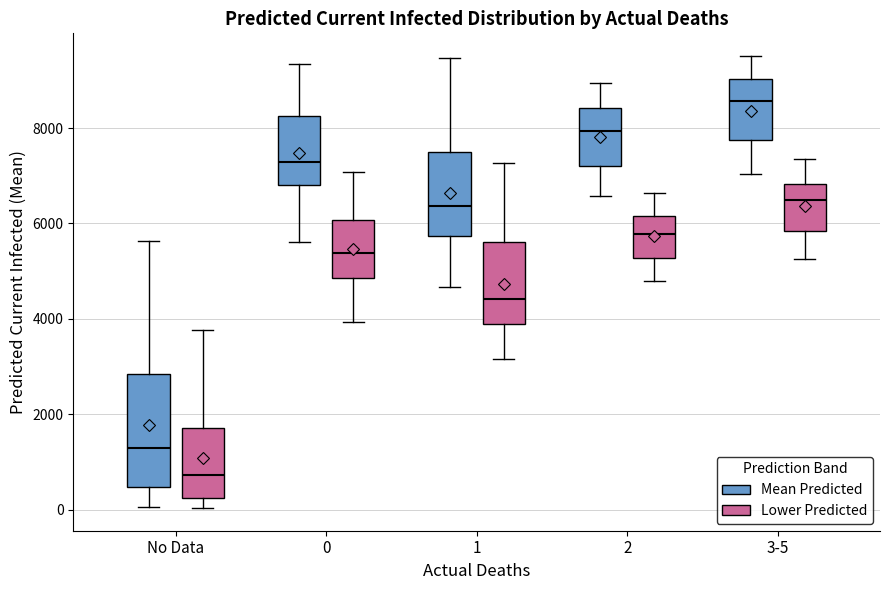

Reading left to right, read every box against the y-axis: the position of its median line, the range the box covers, and the ends of its whiskers. The values are not printed on the chart, so give them approximately, as read against the axis.

No Data (Mean Predicted): median 1200, box 400 to 2800, whiskers 0 to 5600
No Data (Lower Predicted): median 800, box 200 to 1800, whiskers 0 to 3800
0 (Mean Predicted): median 7200, box 6800 to 8200, whiskers 5600 to 9400
0 (Lower Predicted): median 5400, box 4800 to 6000, whiskers 4000 to 7000
1 (Mean Predicted): median 6400, box 5800 to 7400, whiskers 4600 to 9400
1 (Lower Predicted): median 4400, box 3800 to 5600, whiskers 3200 to 7200
2 (Mean Predicted): median 8000, box 7200 to 8400, whiskers 6600 to 9000
2 (Lower Predicted): median 5800, box 5200 to 6200, whiskers 4800 to 6600
3-5 (Mean Predicted): median 8600, box 7800 to 9000, whiskers 7000 to 9600
3-5 (Lower Predicted): median 6600, box 5800 to 6800, whiskers 5200 to 7400